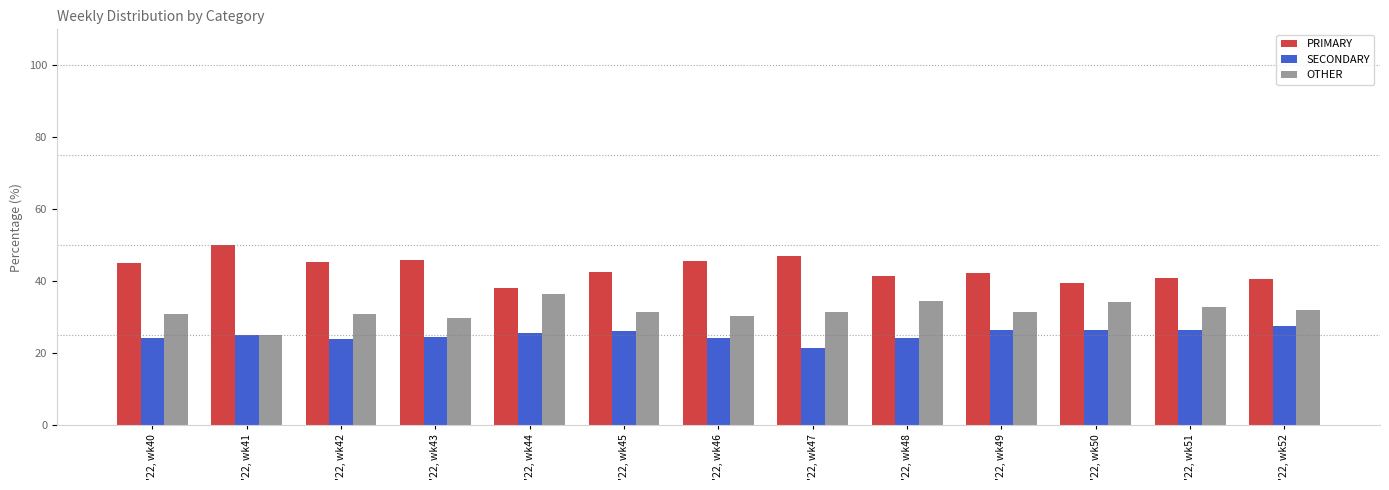

Which series has the largest total across all categories?

PRIMARY